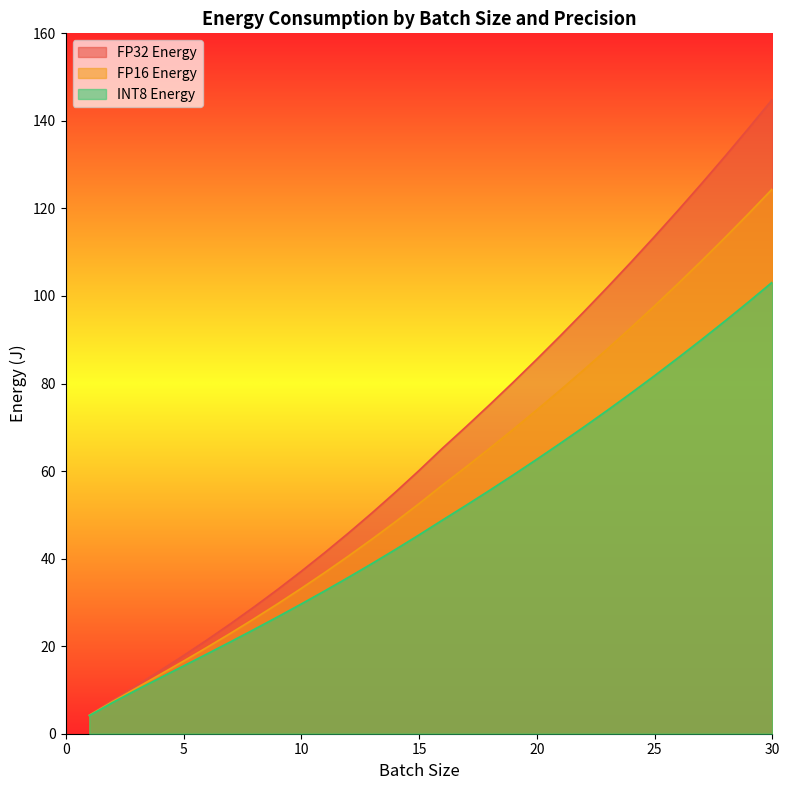

What is the greatest value displayed?

144.9